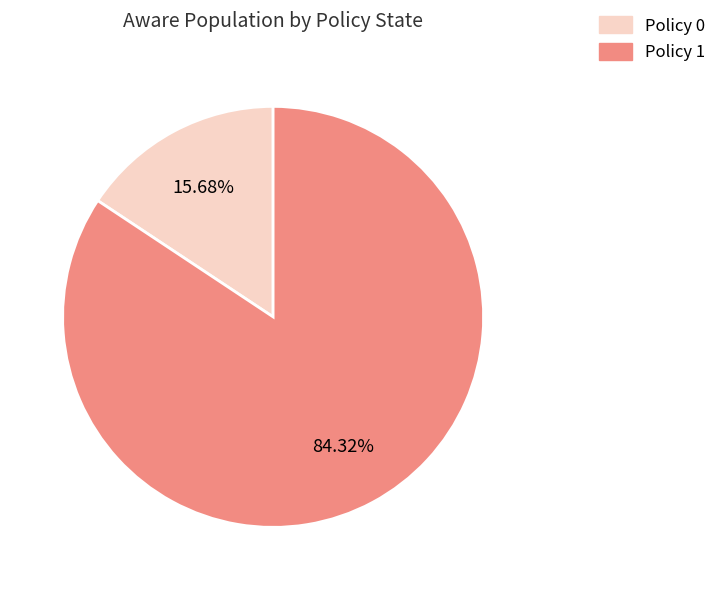

Combined, do Policy 1 and Policy 0 account for over 50%?

Yes